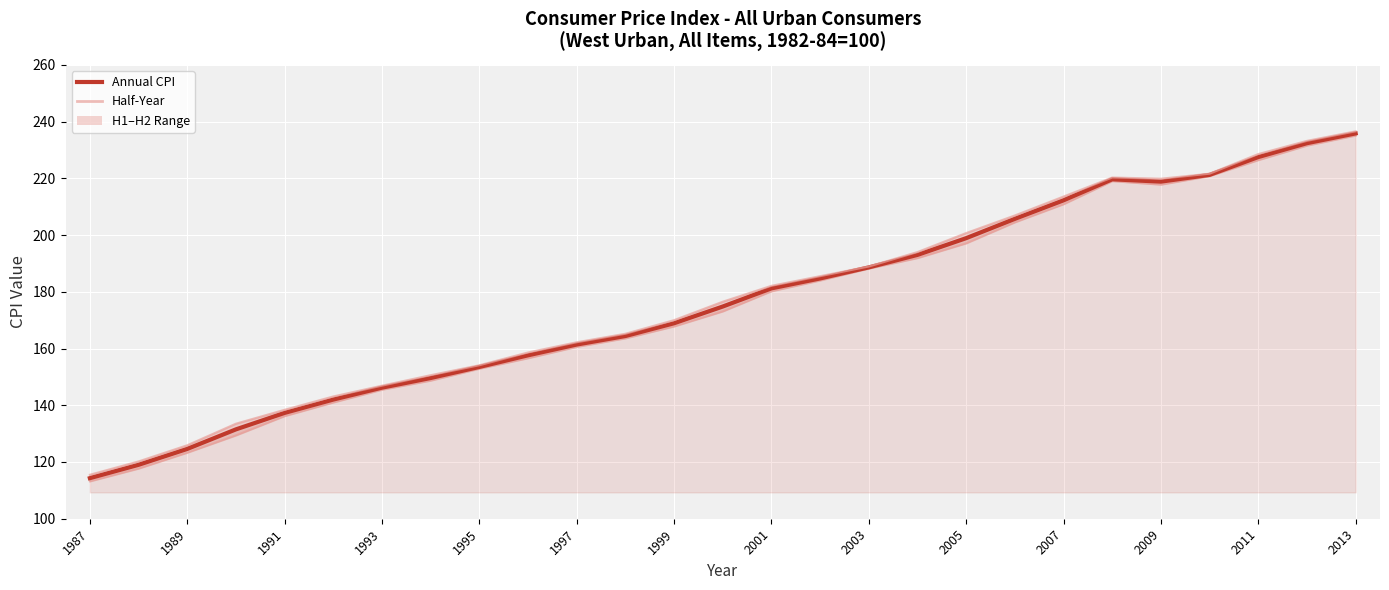

What is the maximum value for HALF2?

236.6